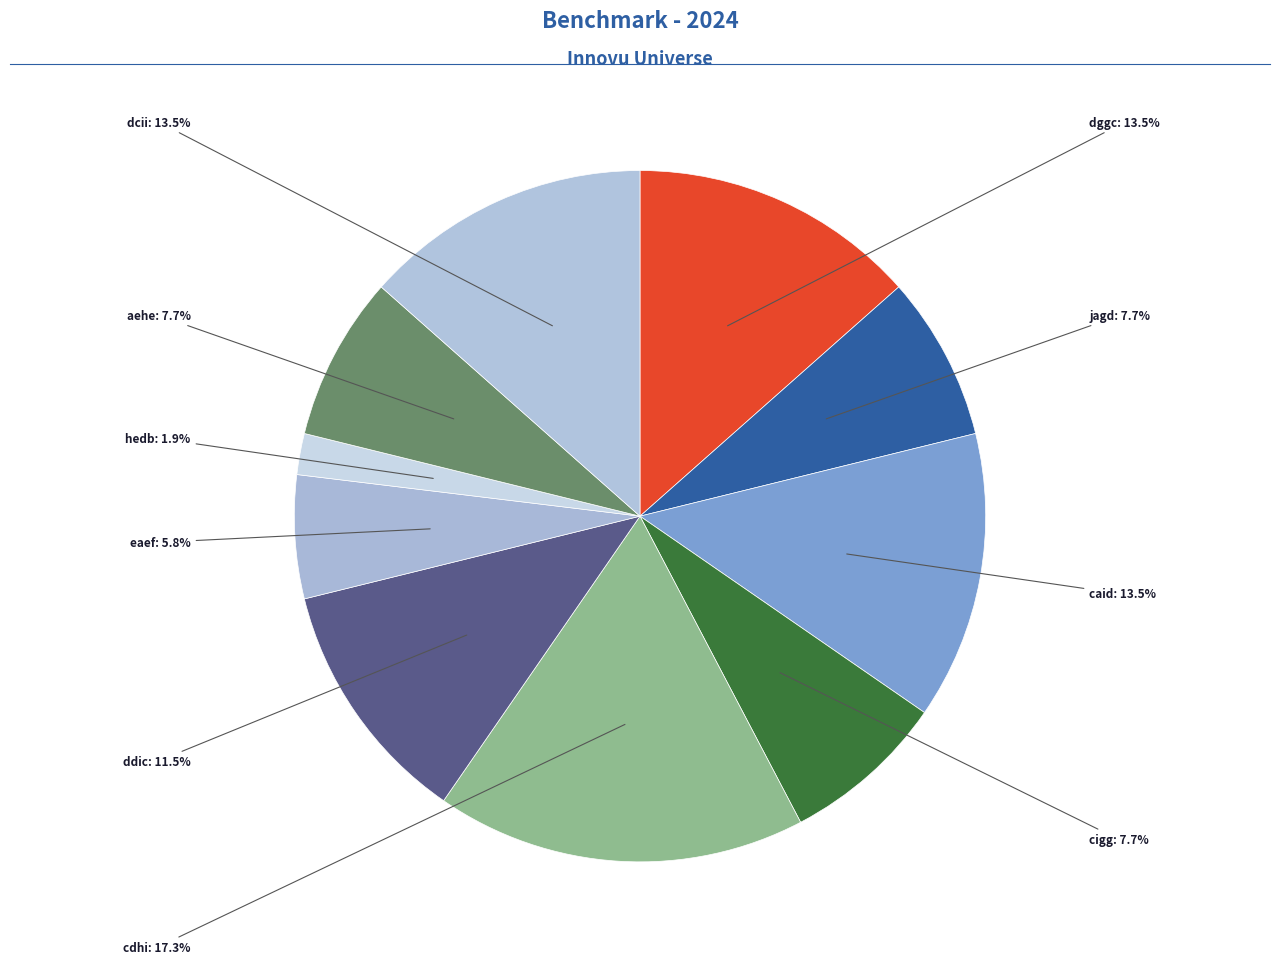

Count the number of slices in the pie.

10